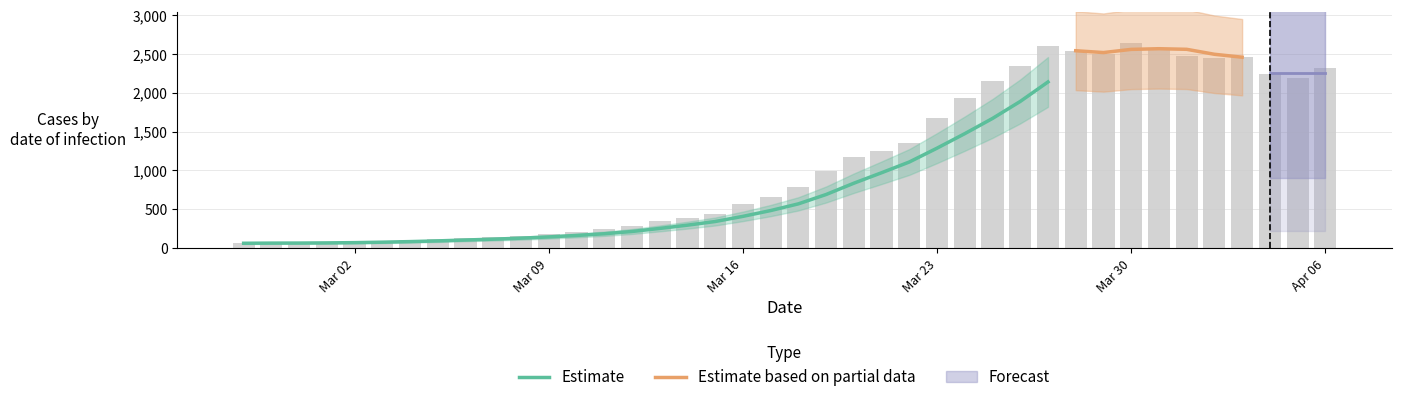

The value at 2020-03-01 is 101. True or false?

False